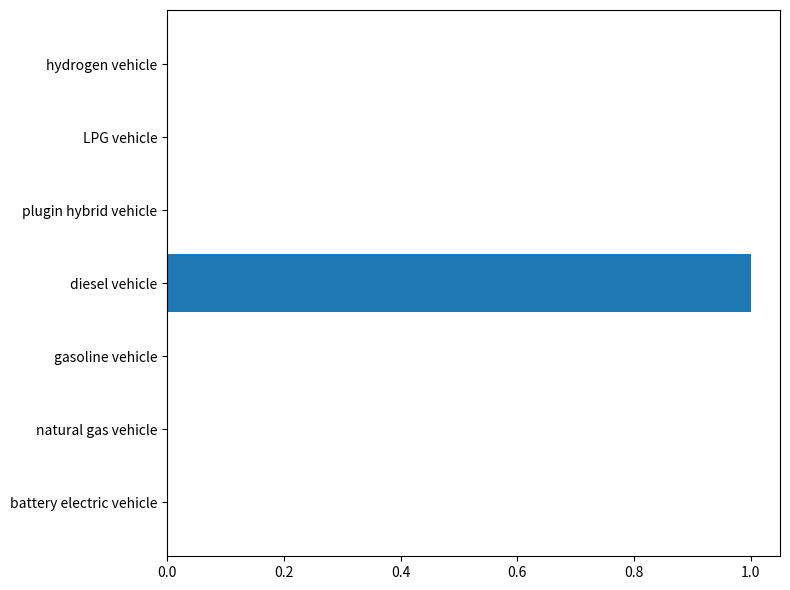

What is the sum of all values?

1